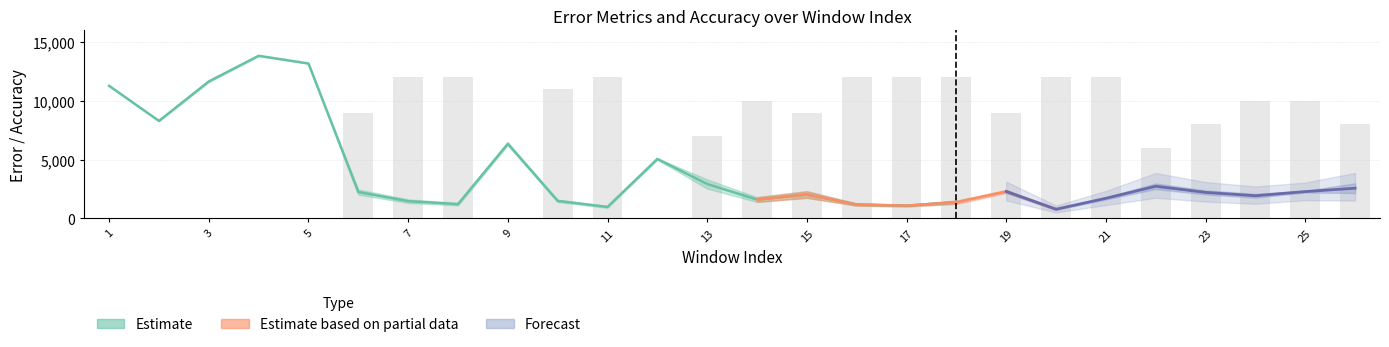

Is it true that RMSE equals 1795.8 at 14?

True